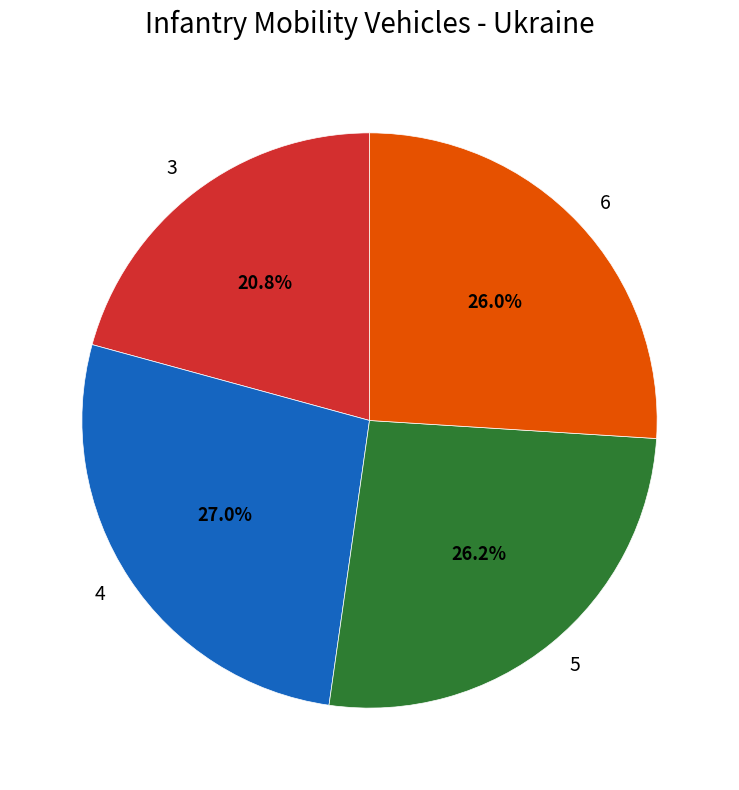

The 4 slice represents 34% of the pie. True or false?

False